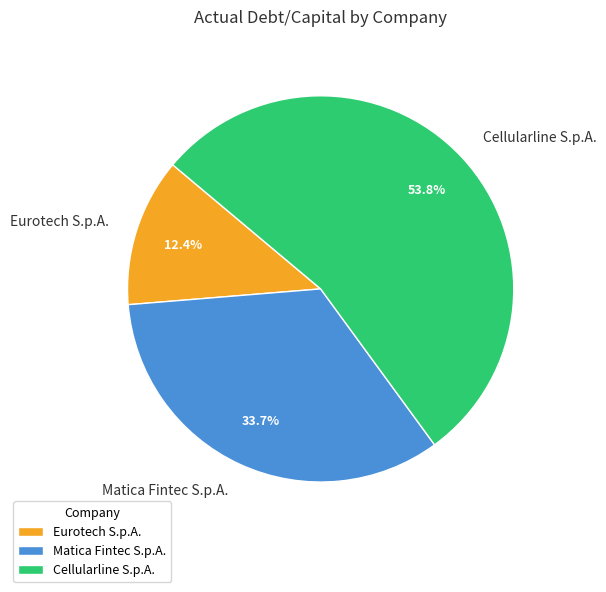

How many slices are in this pie chart?

3